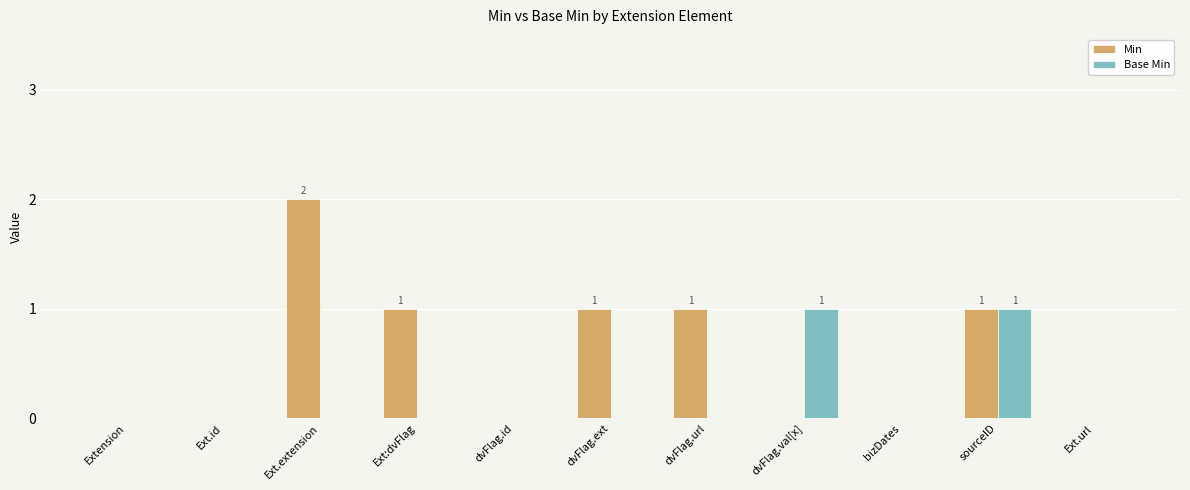

Reading left to right, what are all the values shown in this chart?

Min: 0	0	2	1	0	1	1	0	0	1	0
Base Min: 0	0	0	0	0	0	0	1	0	1	0